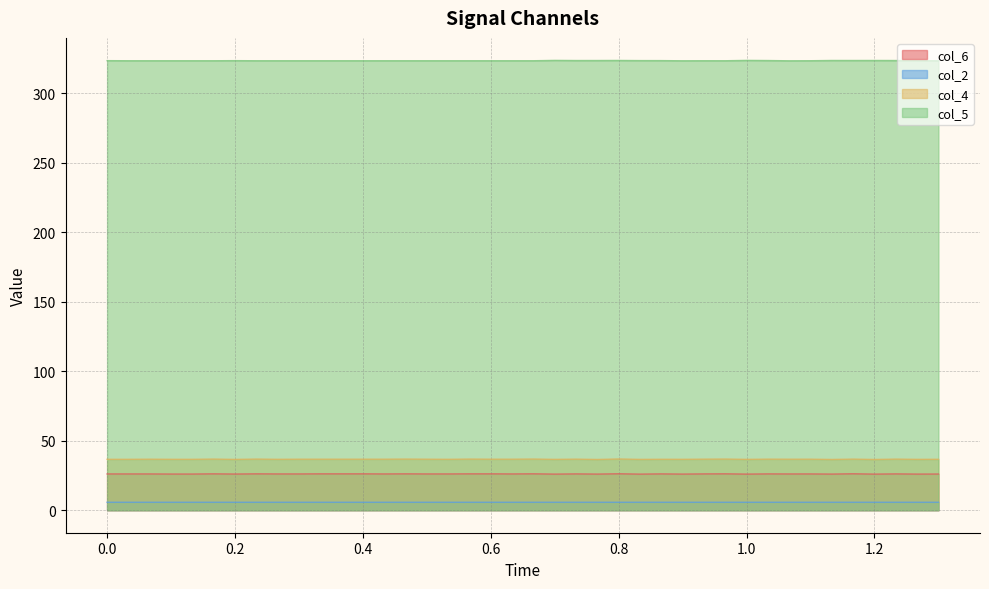

What is the greatest value displayed?

323.5